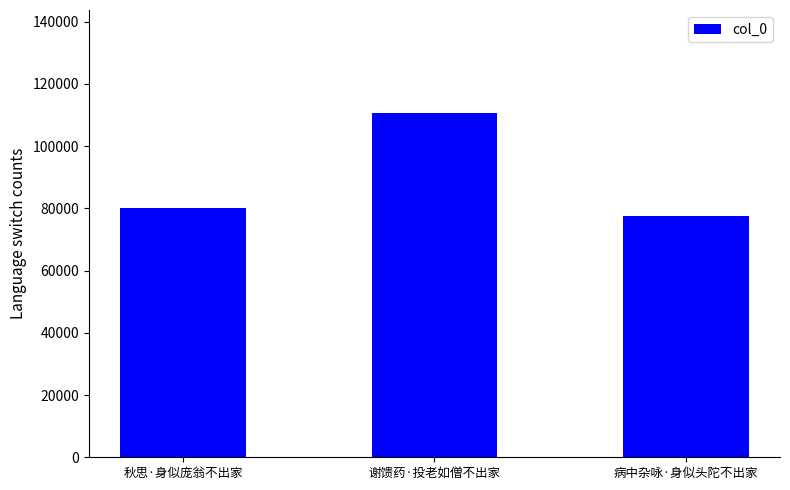

Reading left to right, extract all data points from this chart.

80090	110552	77371